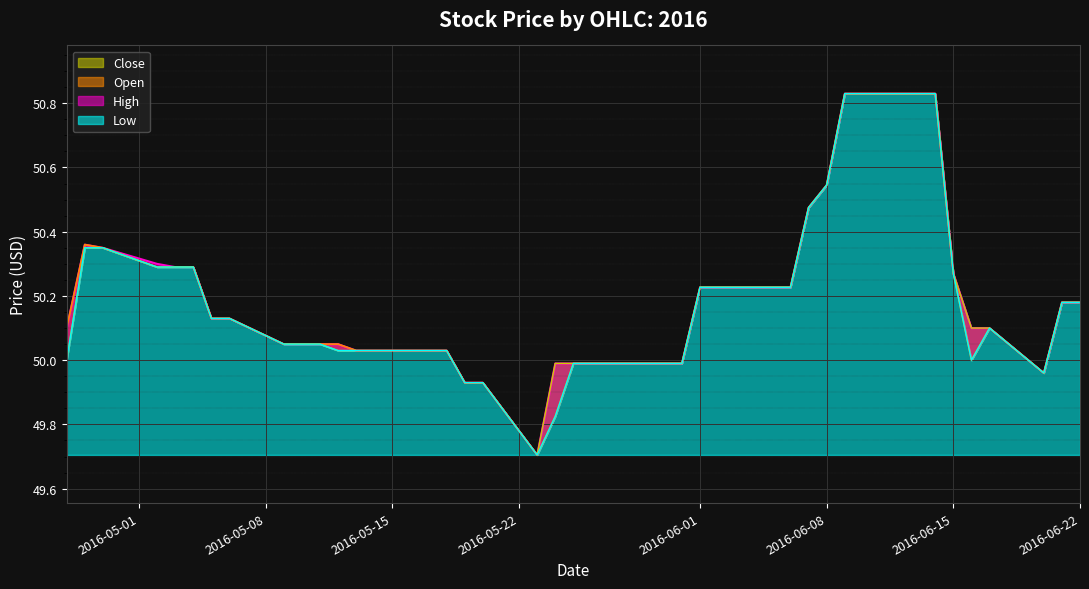

What is the label of the 27th point from the left?

2016-06-03